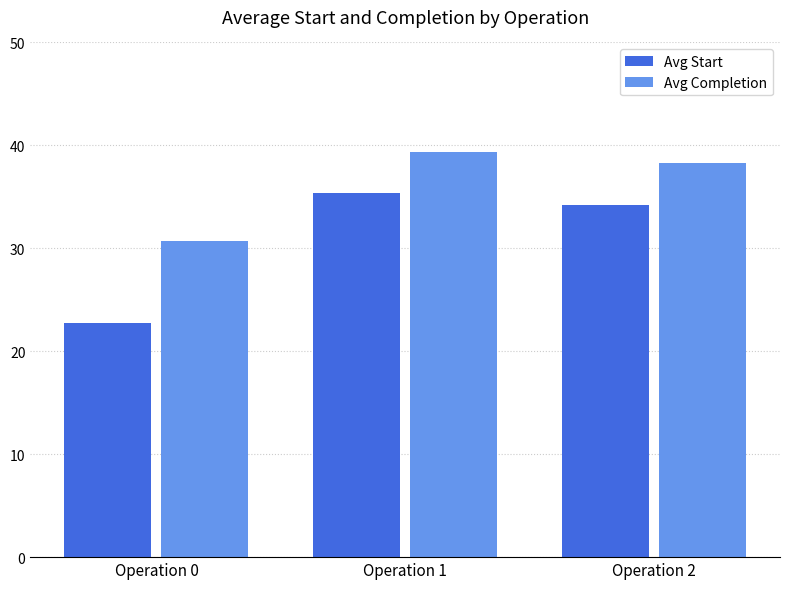

What is the value of the Avg Completion bar at the 1st from the left?

30.8